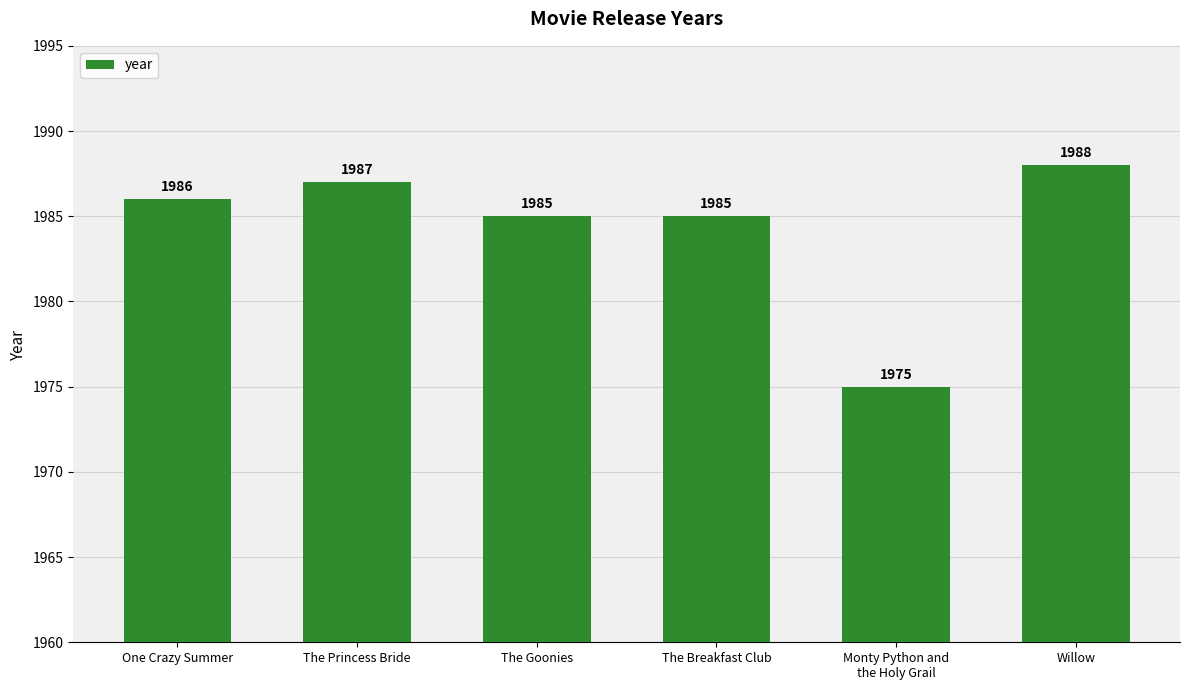

Are the bars grouped side by side (vs. stacked)?

No